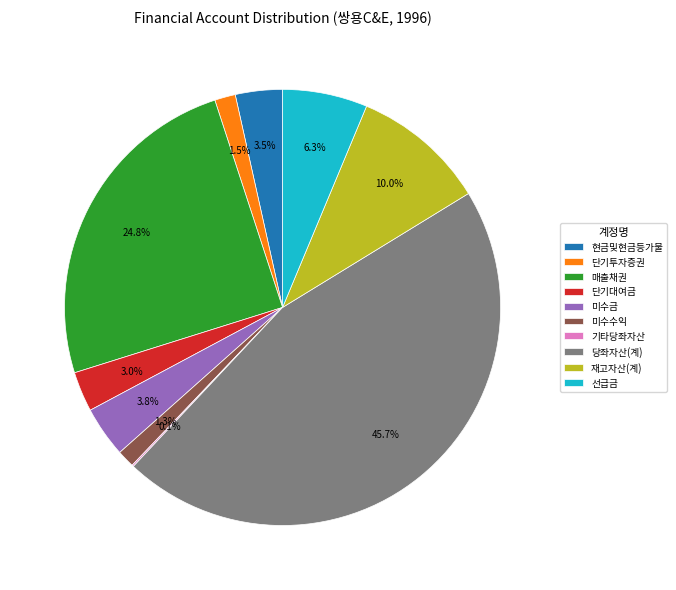

Does any single category account for the majority?

No